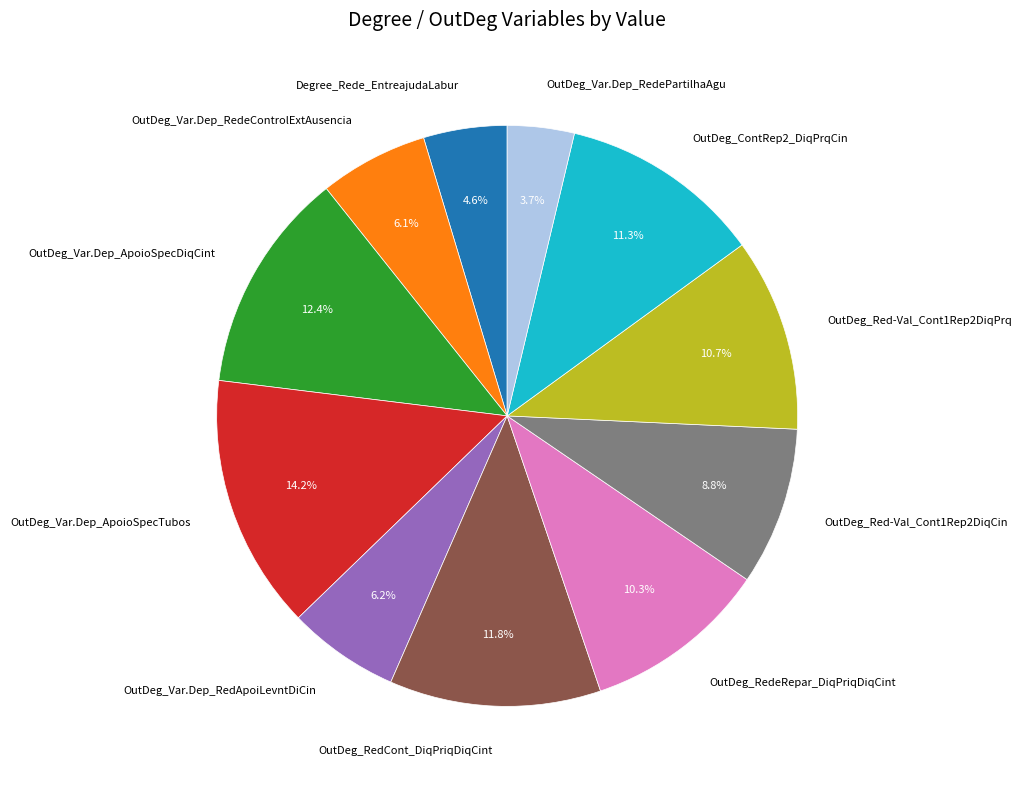

How much of the chart is everything except OutDeg_RedCont_DiqPriqDiqCint?

88.2%